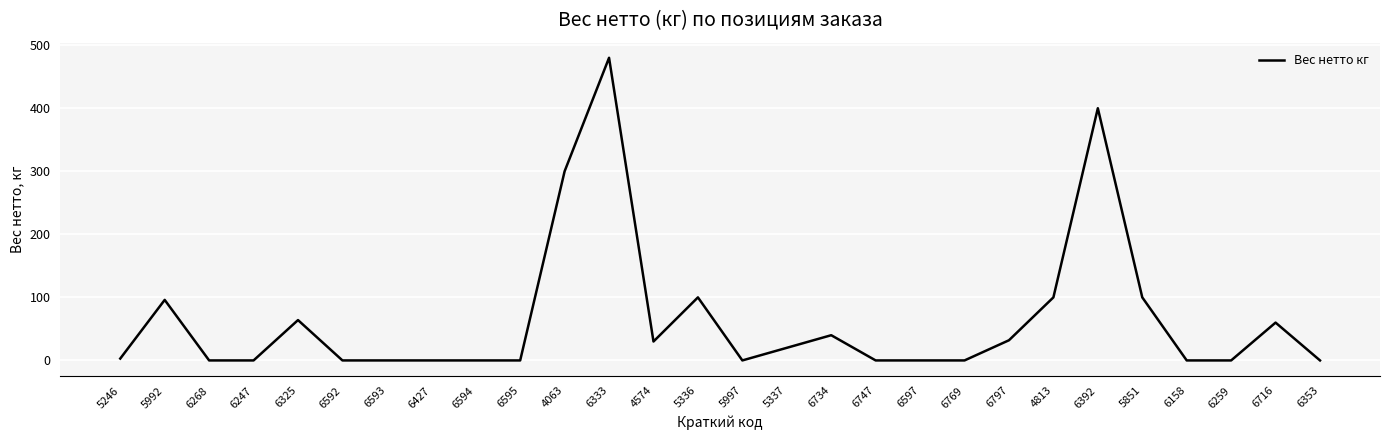

What position from the left is 6259?

26